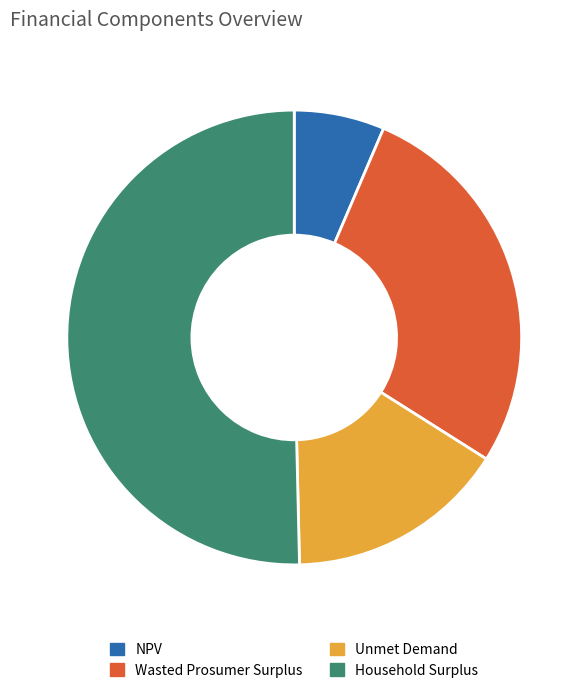

How many segments does this pie chart have?

4